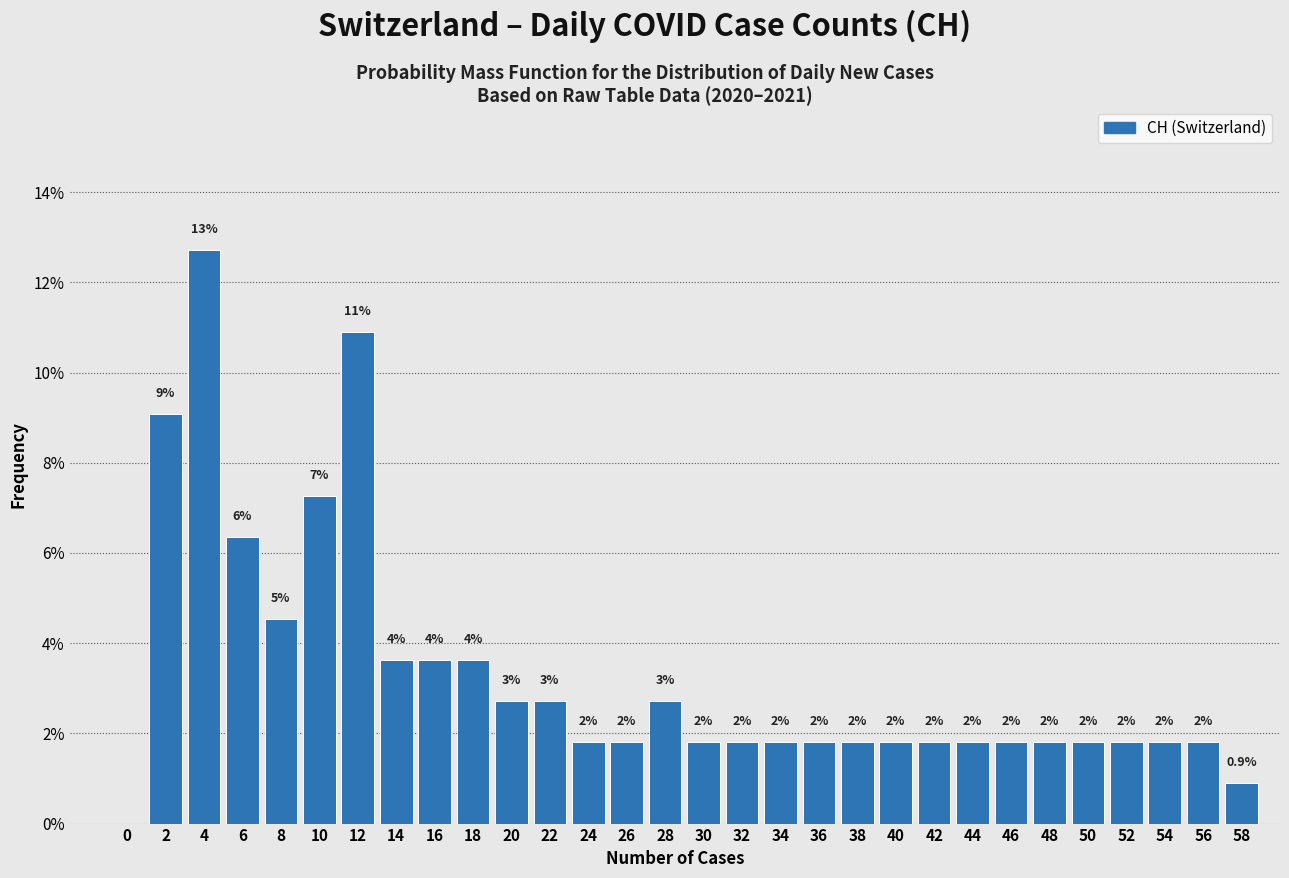

Are the bars horizontal?

No